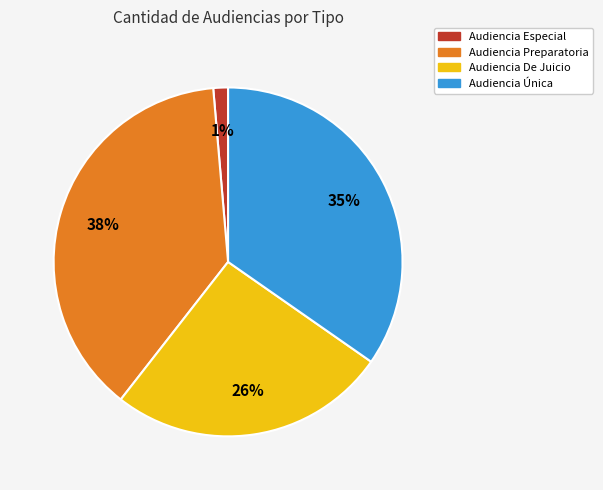

To the nearest percent, what is the difference between the largest and smallest slice percentages?

37%